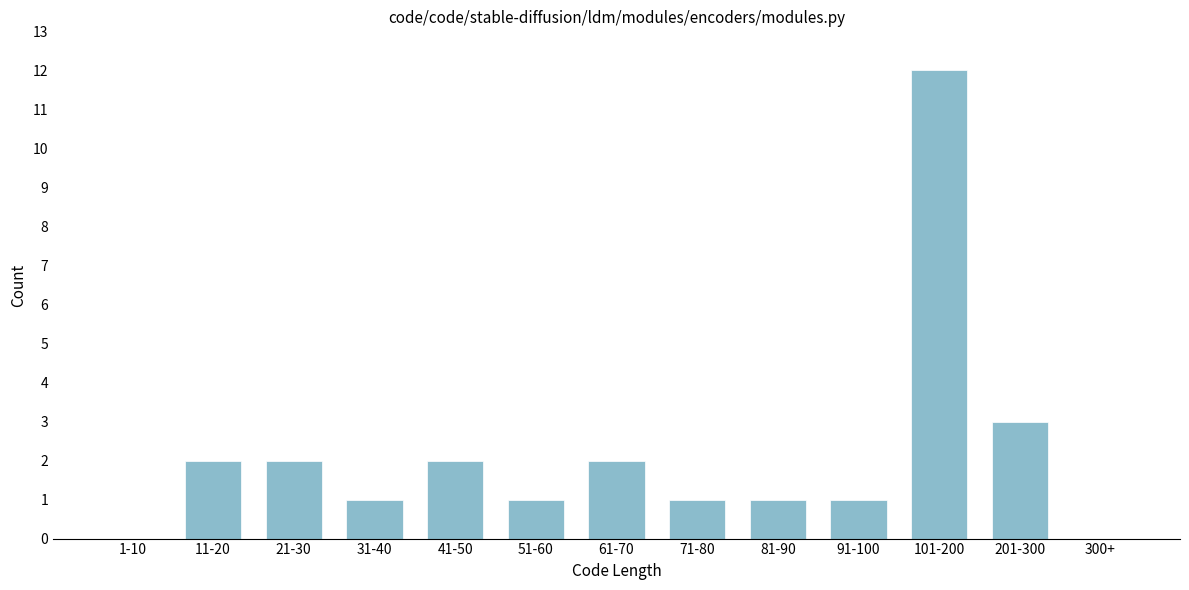

Reading left to right, transcribe all the data shown in this chart.

1-10=0	11-20=2	21-30=2	31-40=1	41-50=2	51-60=1	61-70=2	71-80=1	81-90=1	91-100=1	101-200=12	201-300=3	300+=0